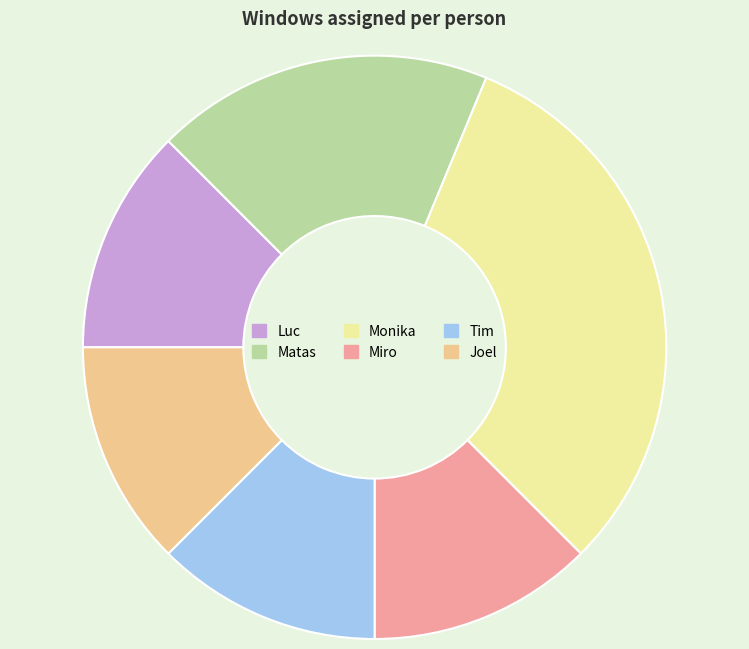

Does any single category account for the majority?

No